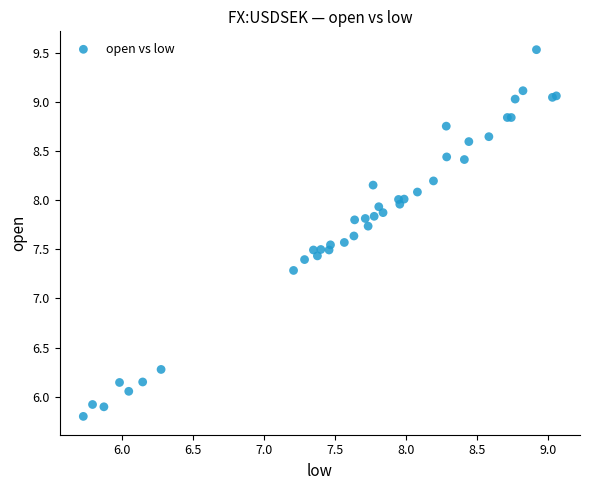

What Y value in the scatter plot is closest to 7?

7.3